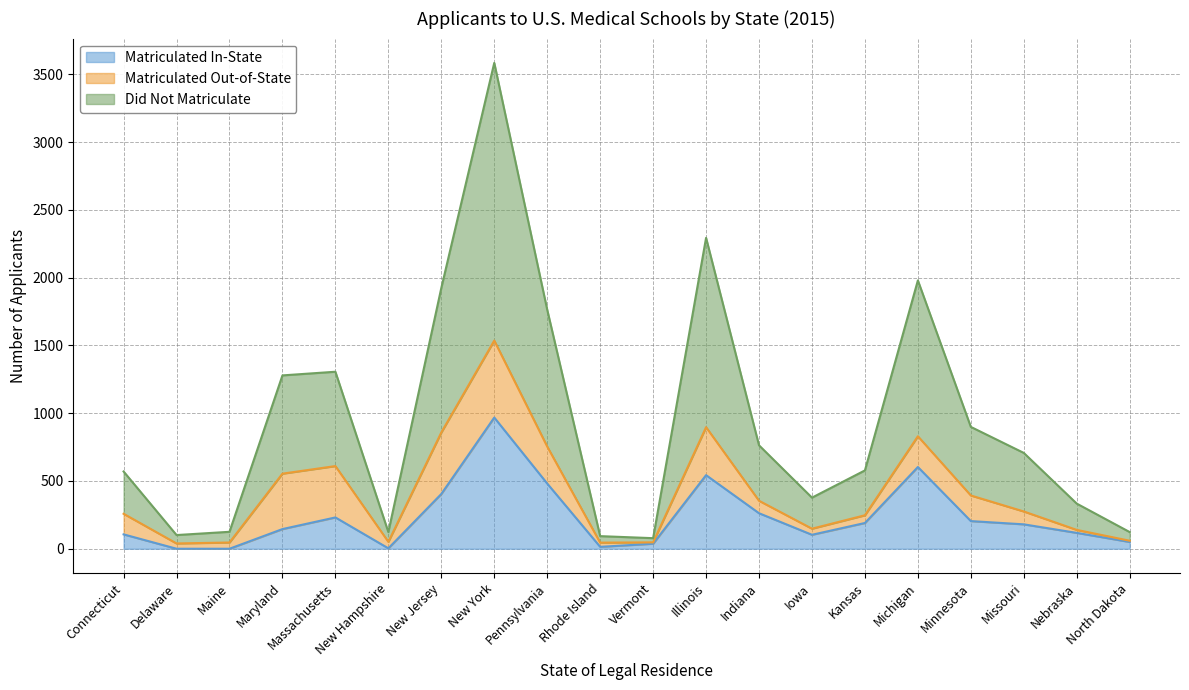

At which category does the chart reach its peak across all series?

New York